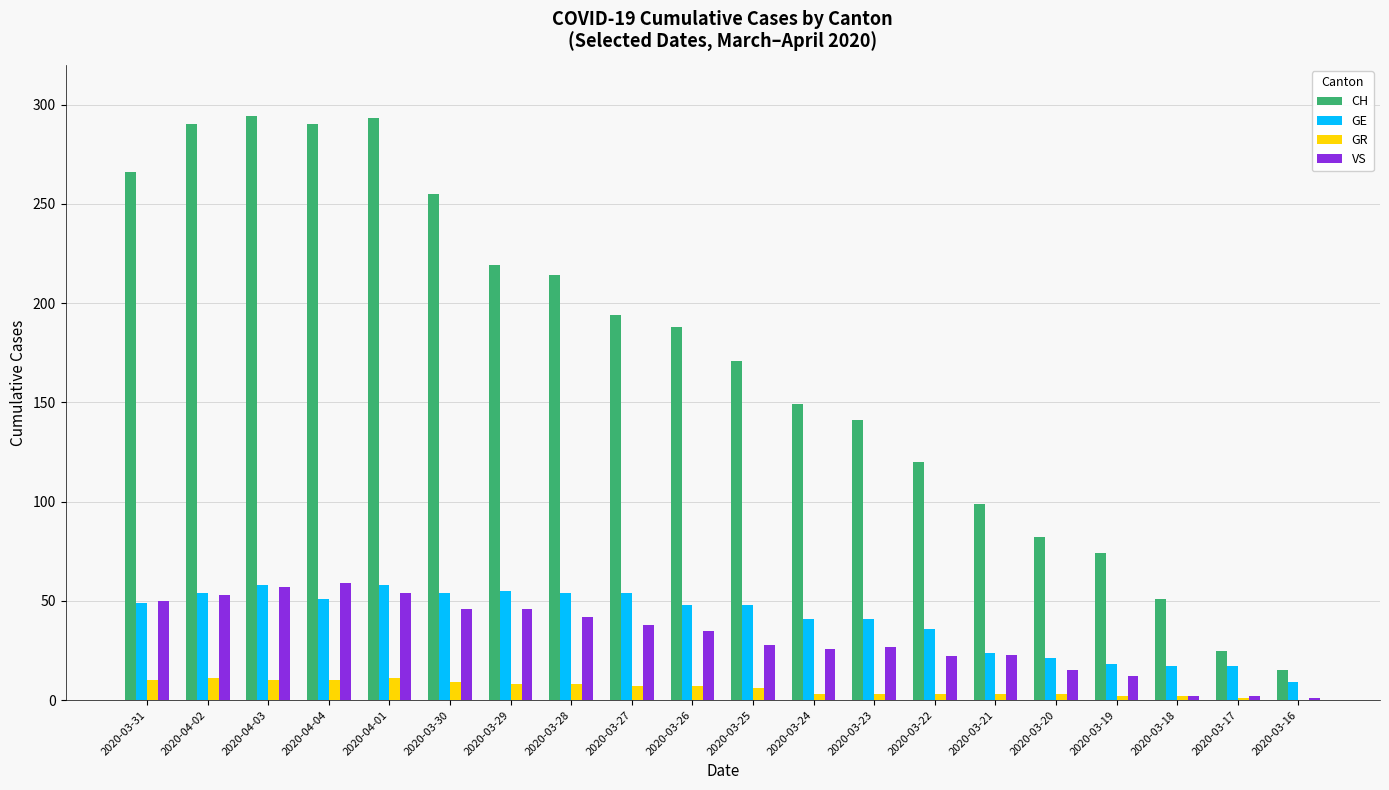

What is the sum of all GR values?

117